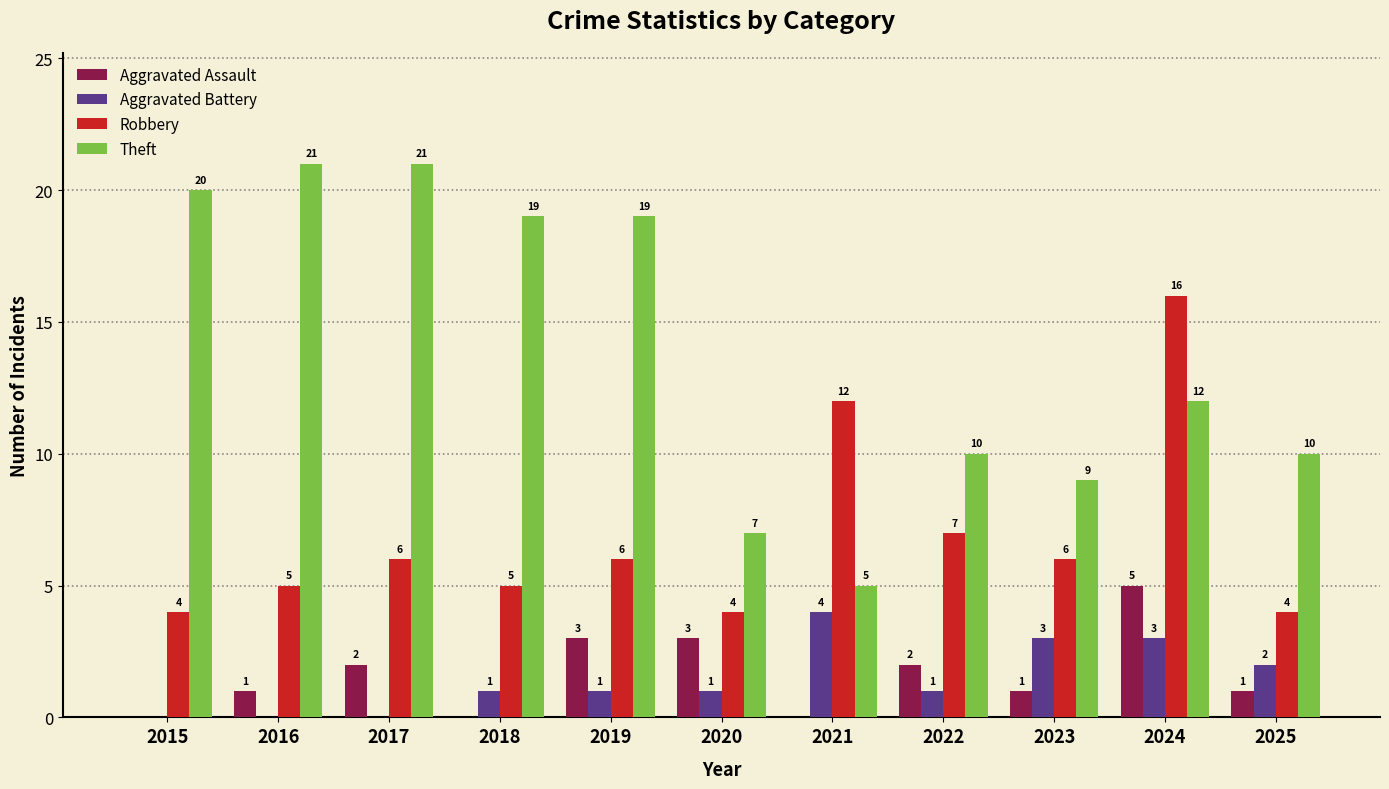

What is the highest value of the Robbery series?

16